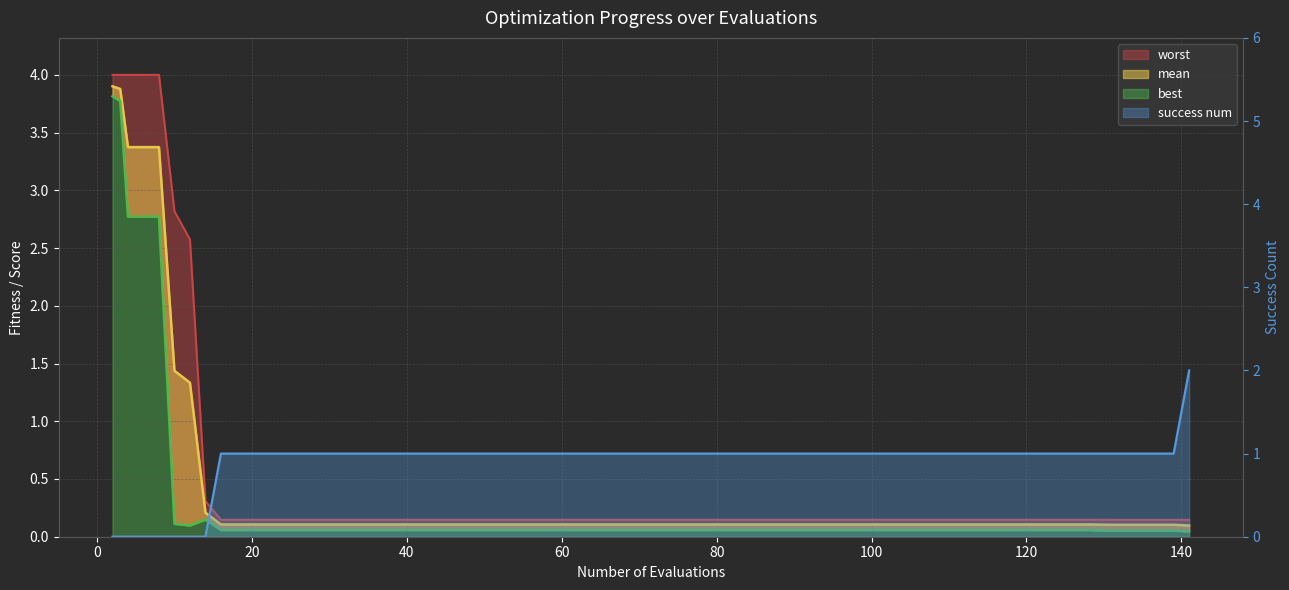

After their last crossing, which series has the higher values: success num or best?

success num